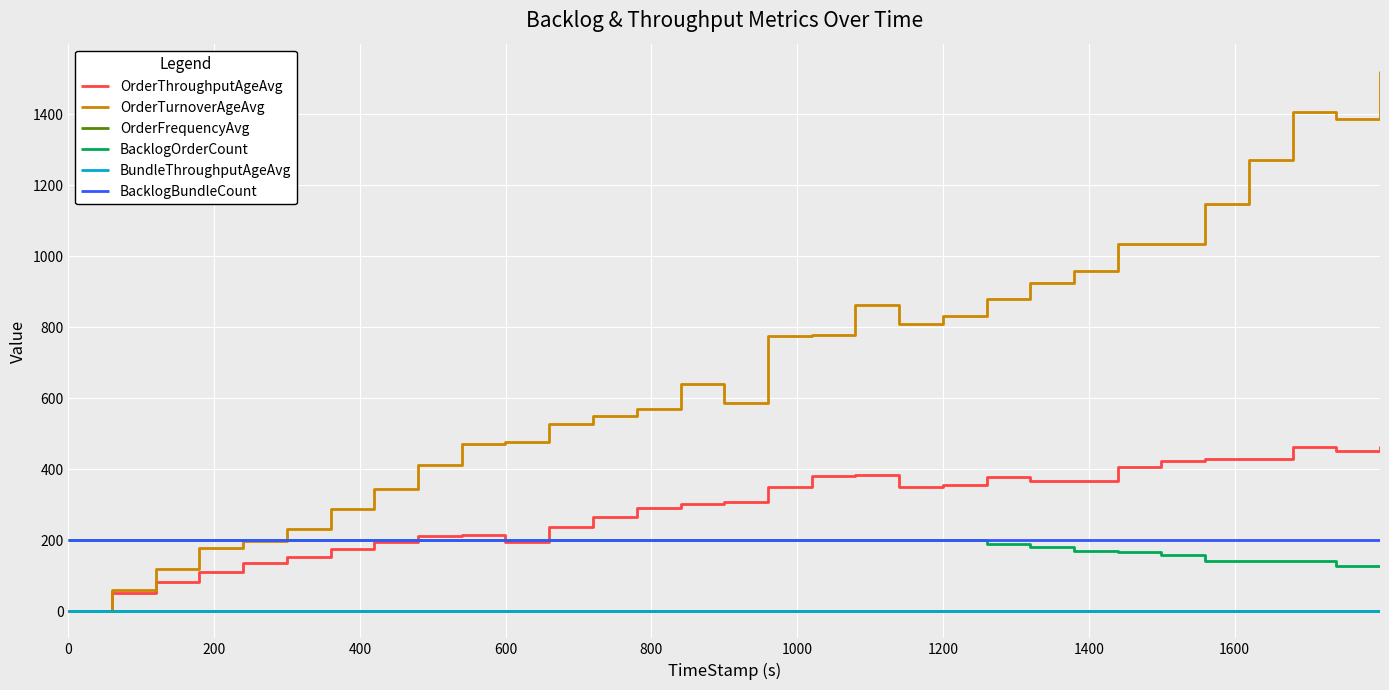

After their last crossing, which series has the higher values: BacklogBundleCount or OrderTurnoverAgeAvg?

OrderTurnoverAgeAvg